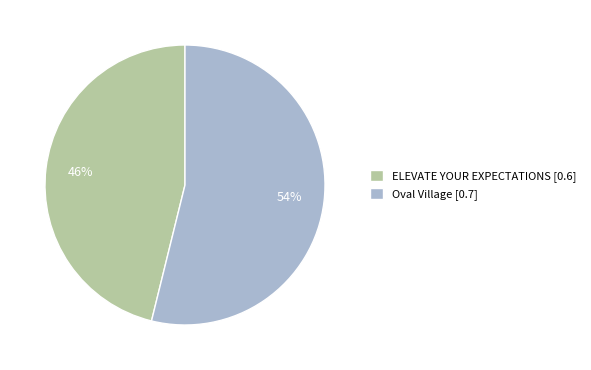

Between Oval Village and ELEVATE YOUR EXPECTATIONS, which is larger?

Oval Village